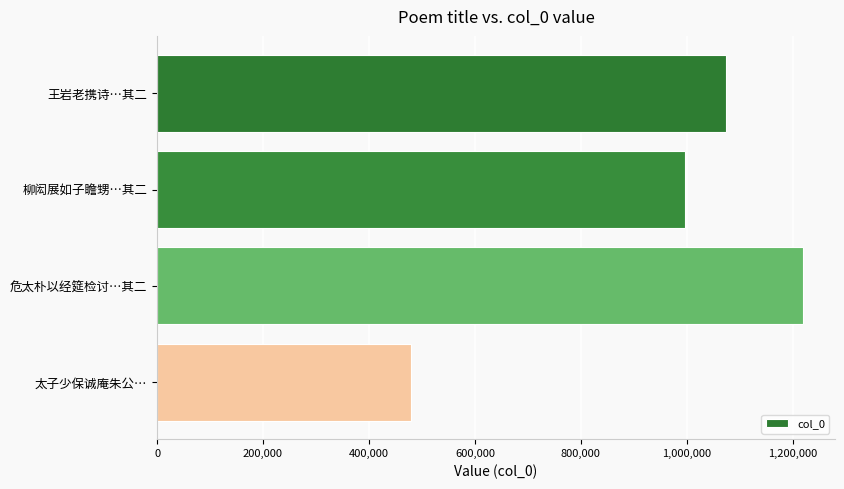

Does the chart contain stacked bars?

No